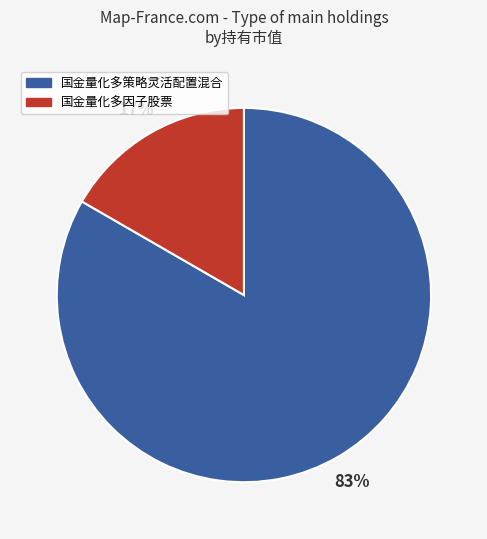

To the nearest percent, what is the average slice percentage?

50%